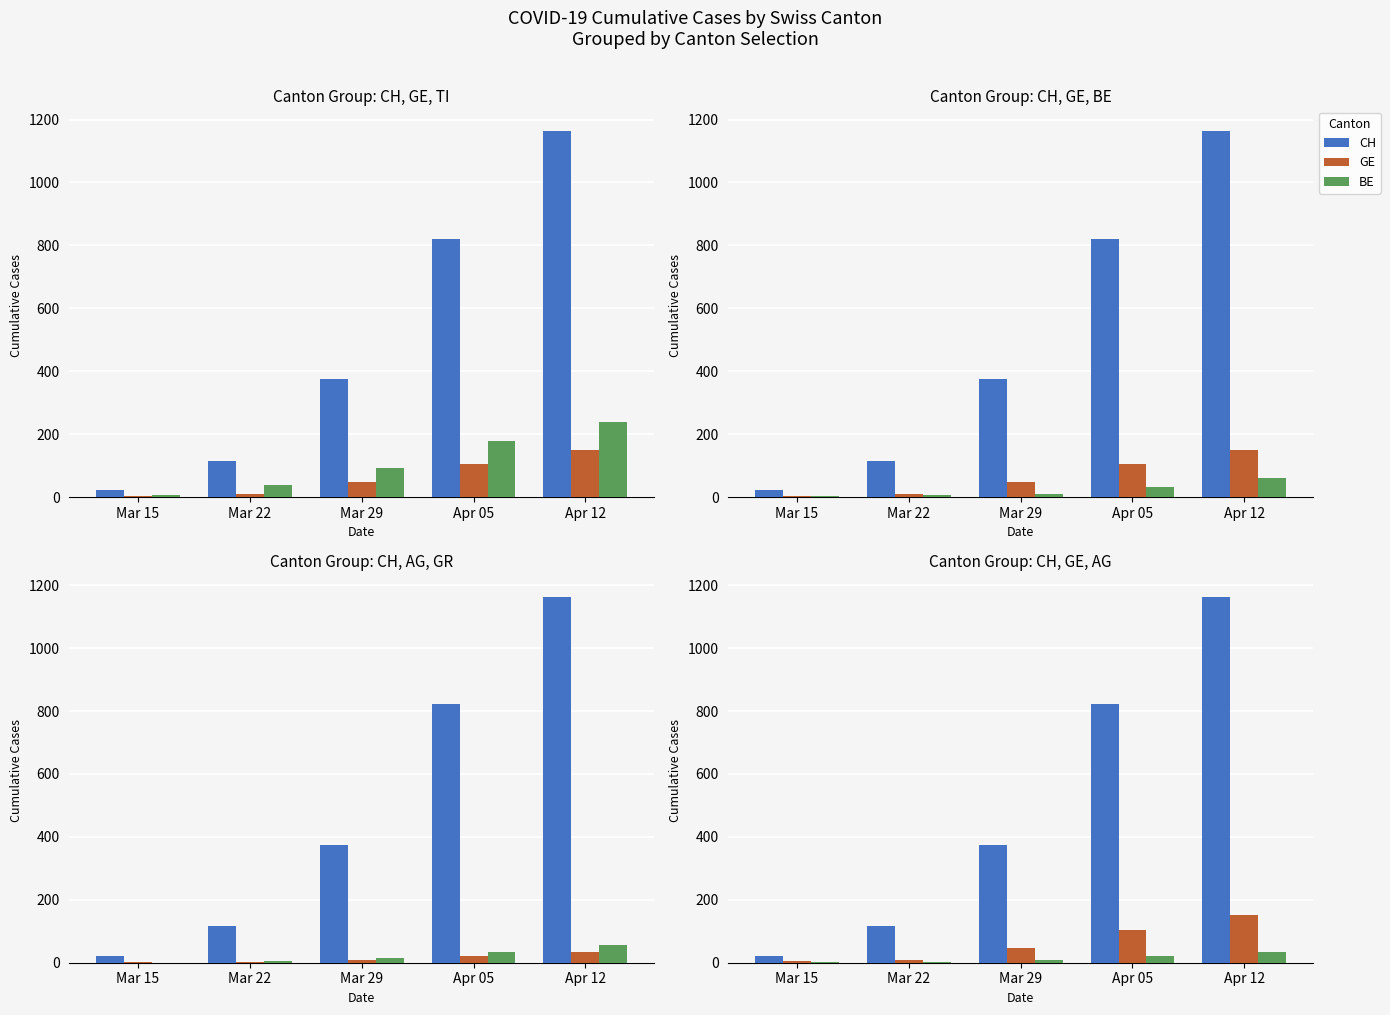

The value of GE at Mar 22 is 10. True or false?

True